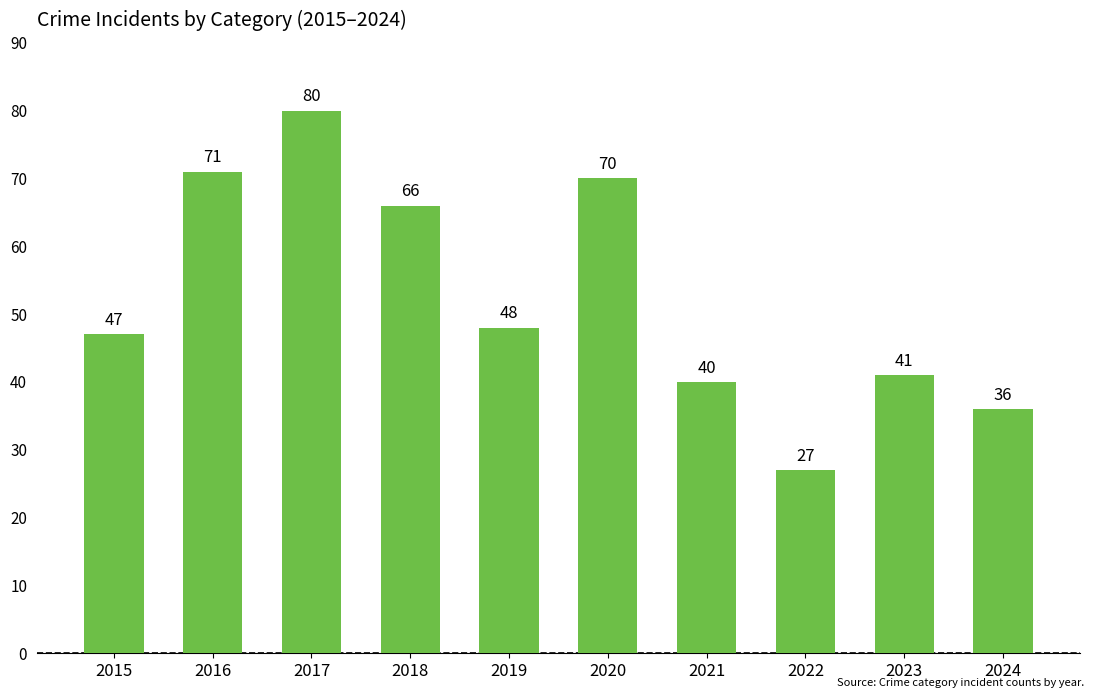

True or false: the data shows 11 at 2019.

False